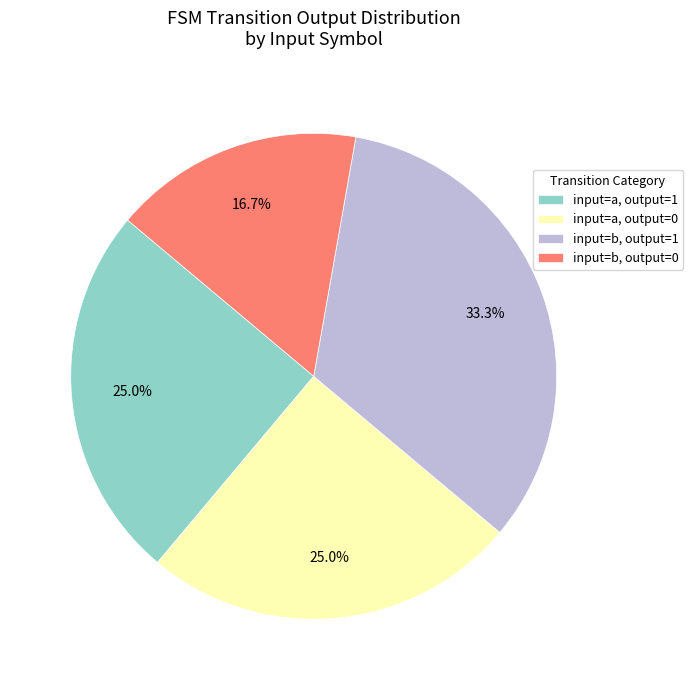

Combined, what portion of the pie is input=a, output=0 and input=a, output=1?

50.0%